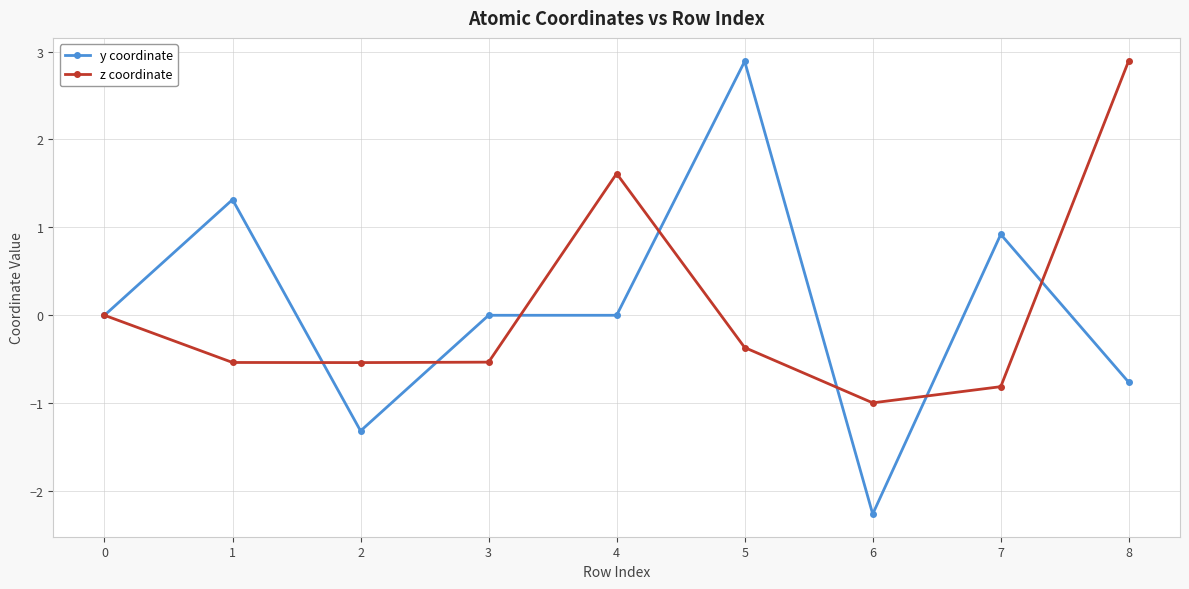

At which category is the sum across all series the highest?

5